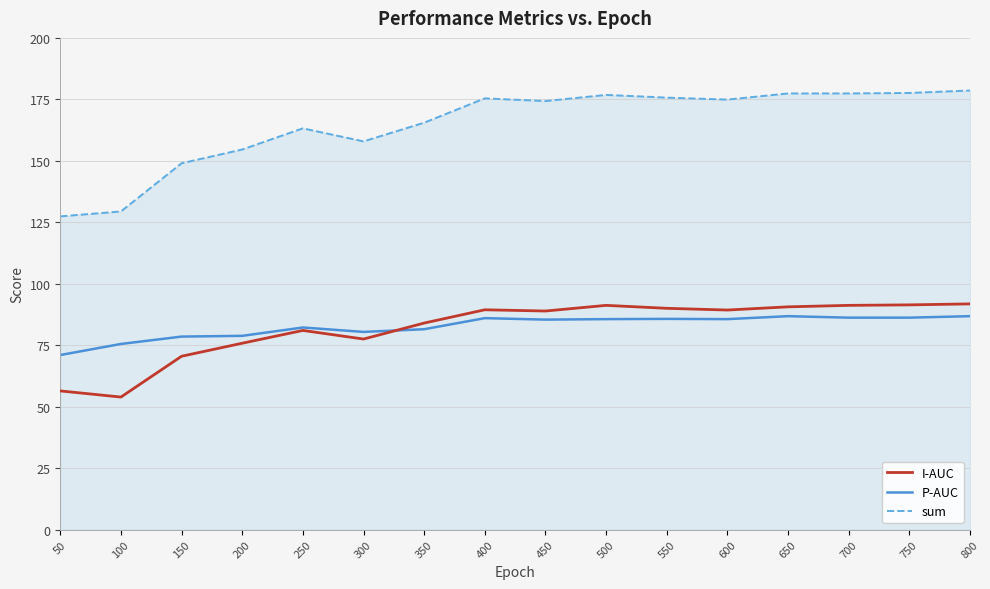

True or false: I-AUC and sum cross at least once.

False